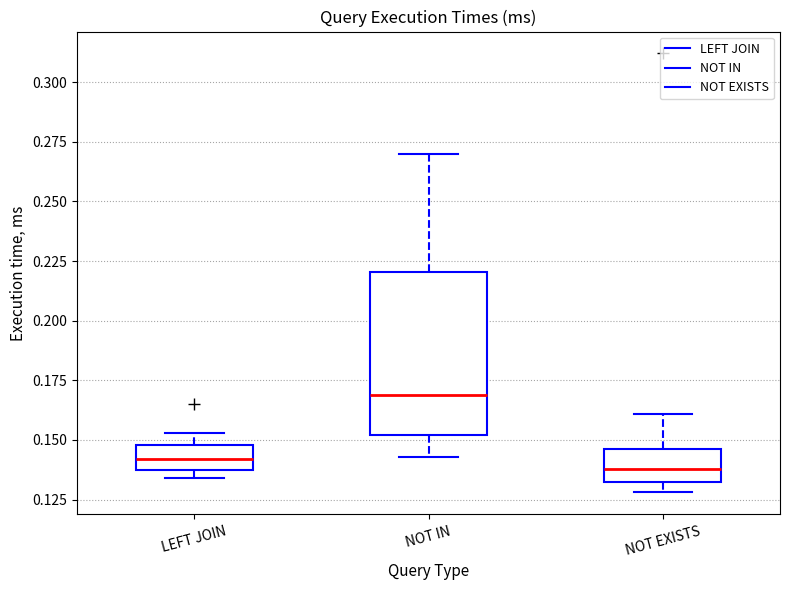

Which box is the tallest, from its lower edge to its upper edge?

NOT IN